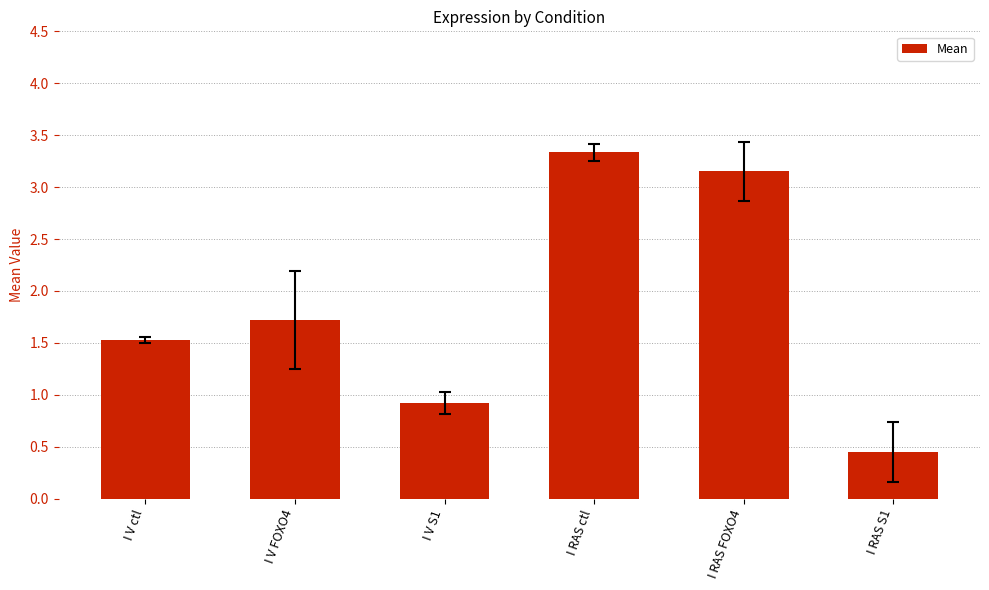

Is it true that the value at I V FOXO4 is 0.4?

False